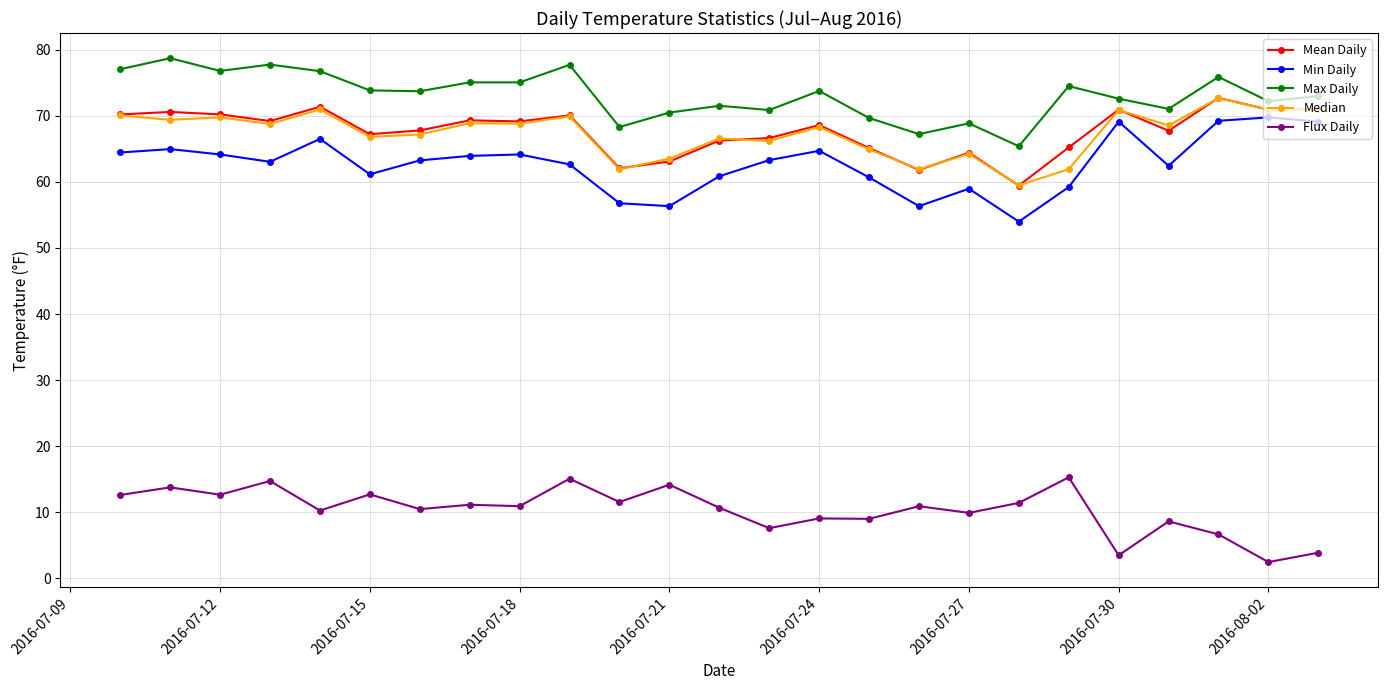

What is the highest value of the Mean Daily series?

72.7